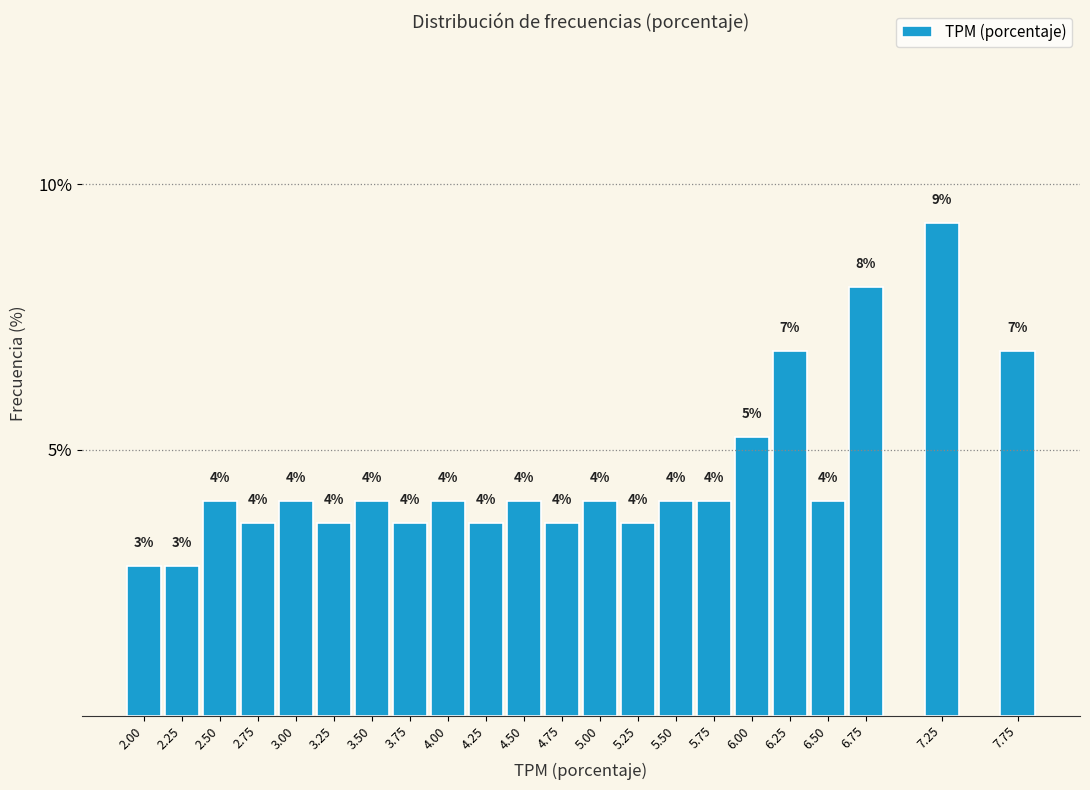

True or false: the data shows 13.6 at 6.75.

False